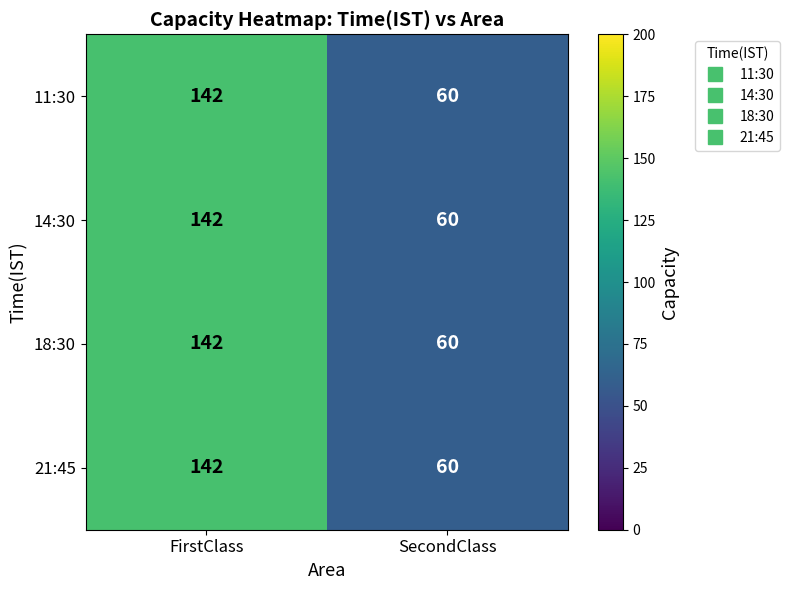

Is it true that 18:30 equals 228 at FirstClass?

False